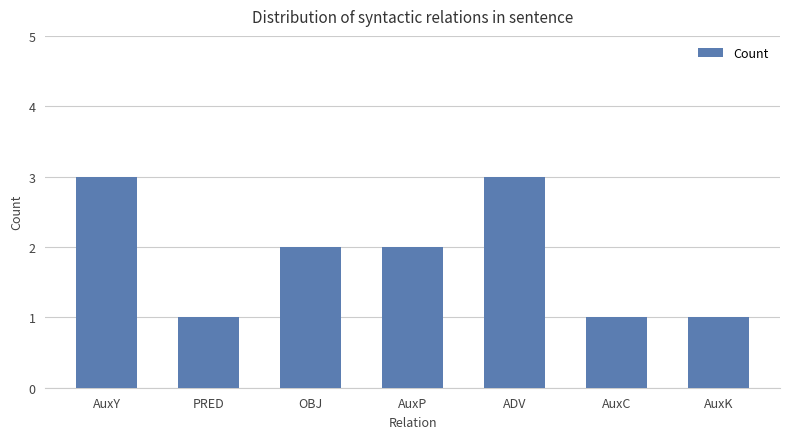

How many data points does each series have?

7